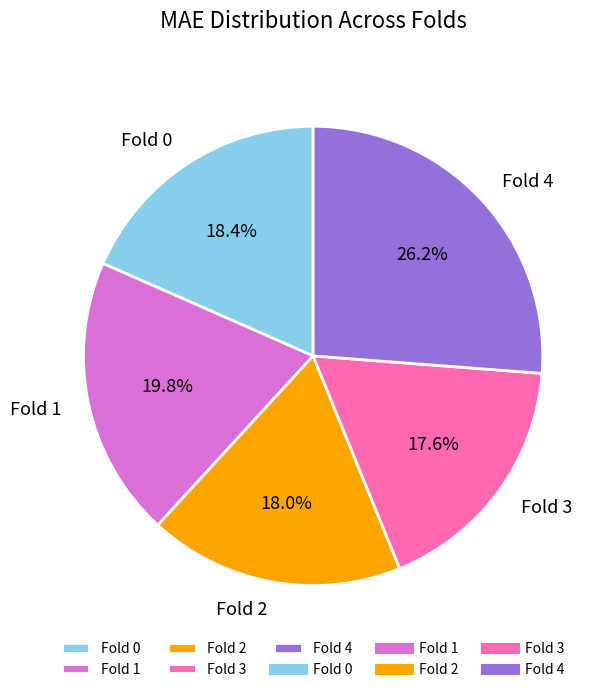

Is Fold 4 the majority of the pie?

No